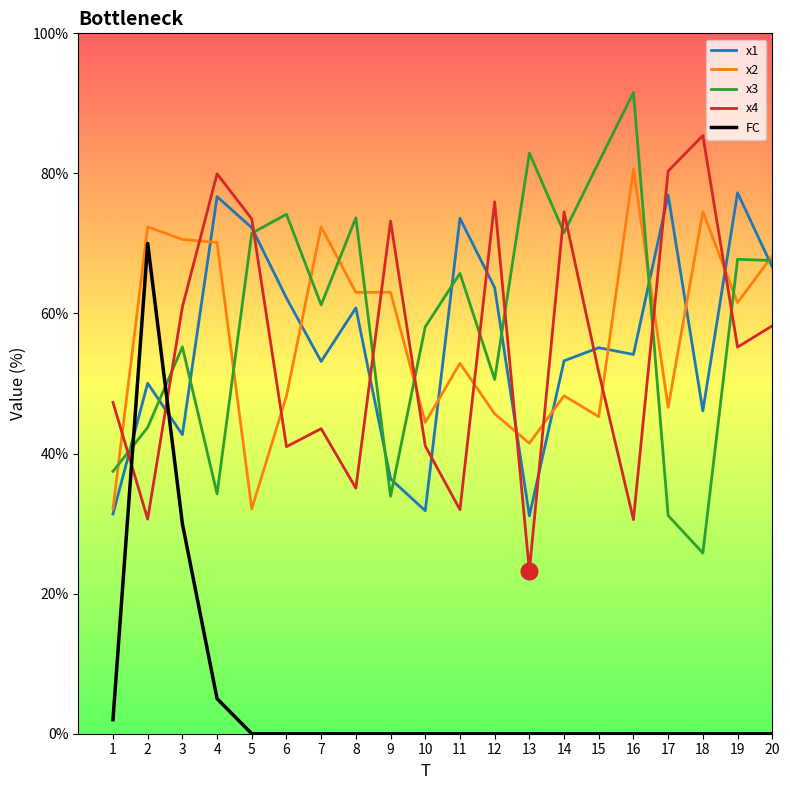

What value does the x3 series have at 15?

81.6